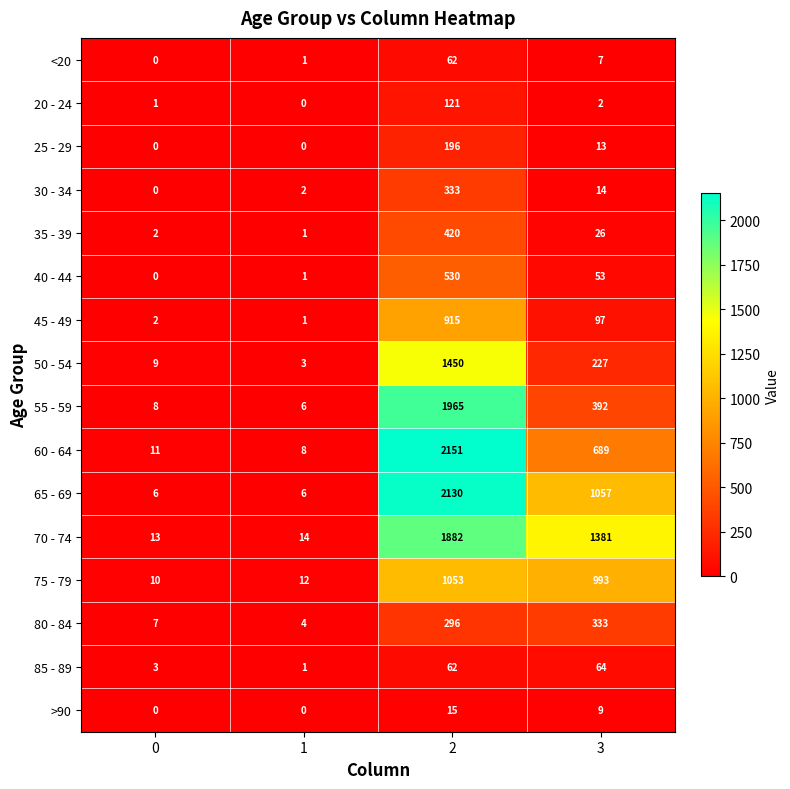

What is the maximum value shown in the chart?

2151